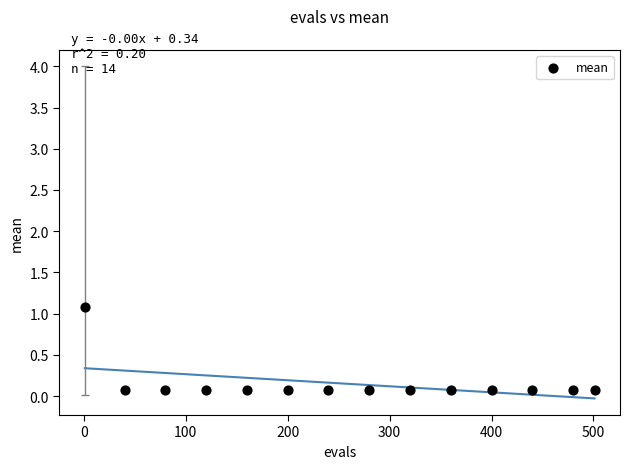

What is the range of Y values (max minus min)?

1.0